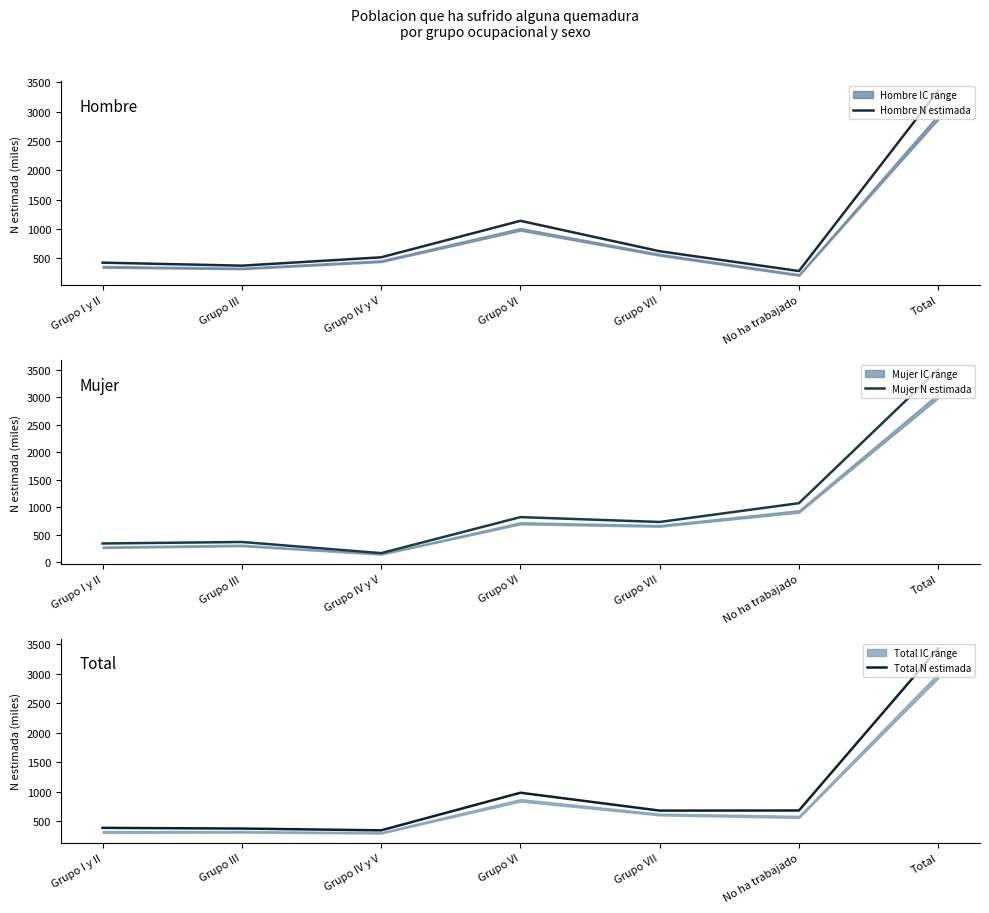

What is the average value of the Hombre N estimada series?

959.0